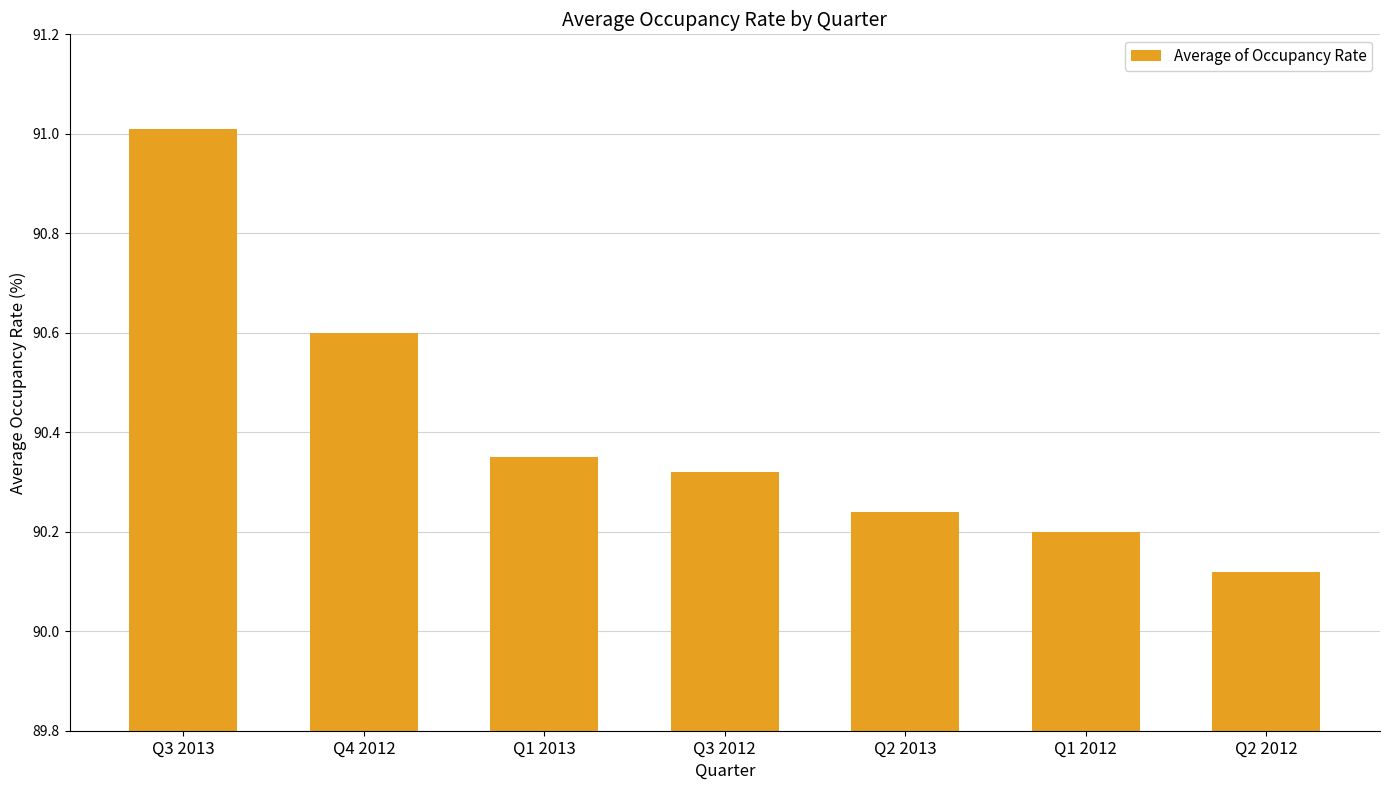

True or false: the data shows 91.0 at Q3 2013.

True